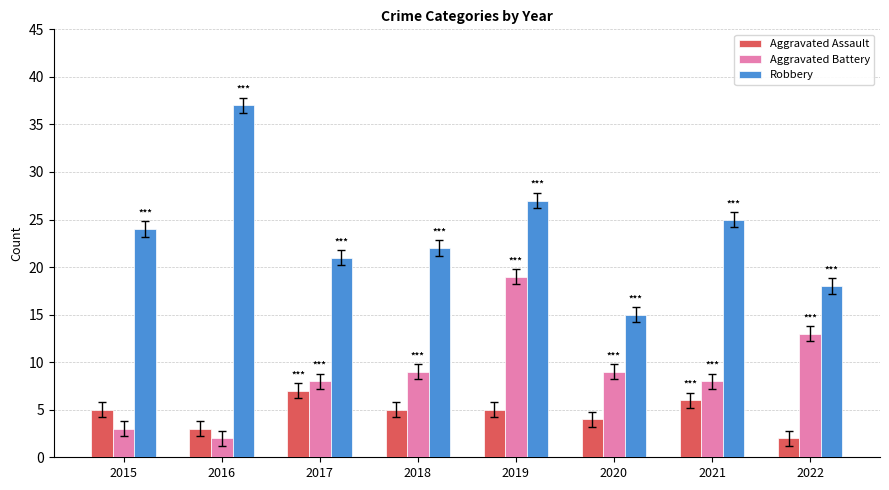

How many groups of bars are there?

8